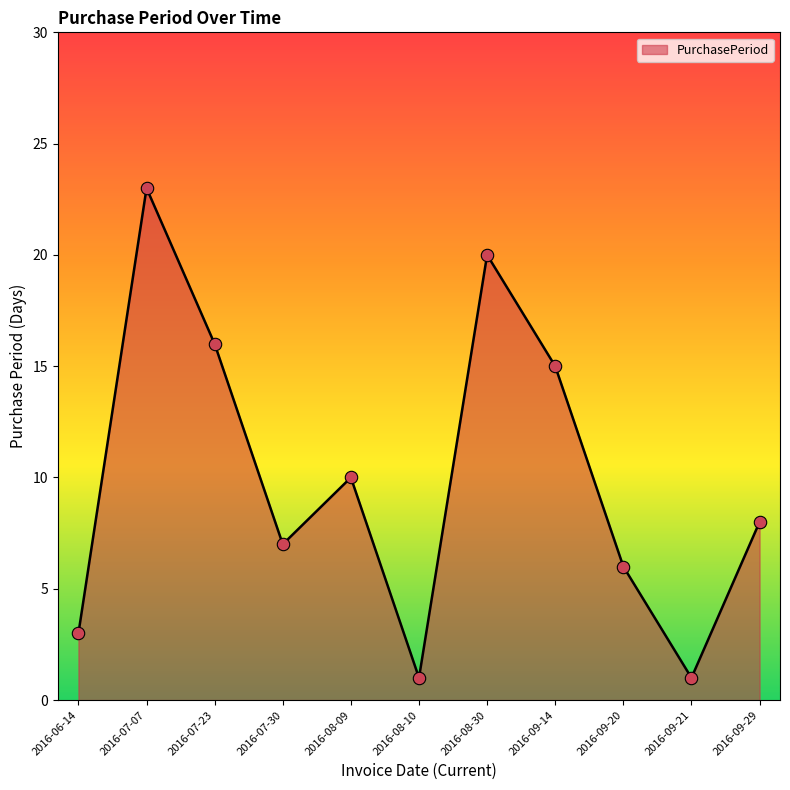

Approximately how many times larger is the value at 2016-08-10 compared to 2016-07-23?

0.1